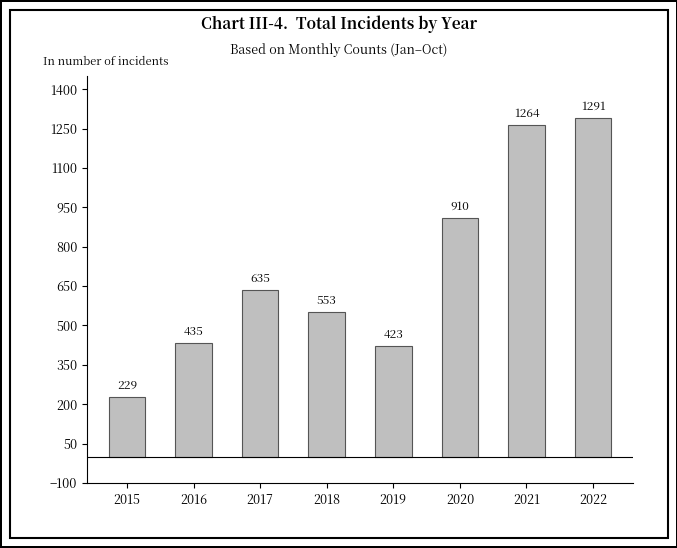

What is the change in value from 2020 to 2022?

+381